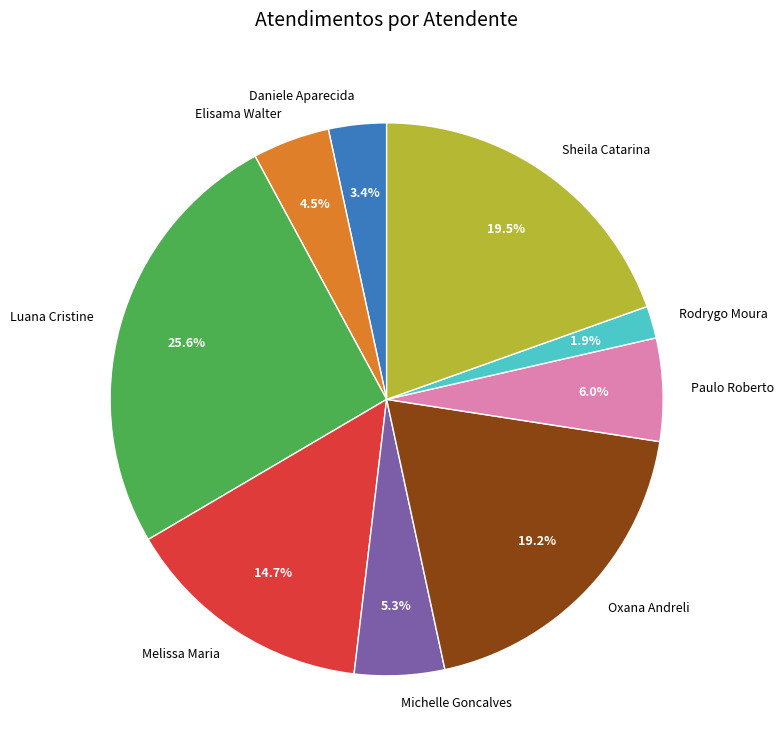

Combined, do Rodrygo Moura and Elisama Walter account for over 50%?

No